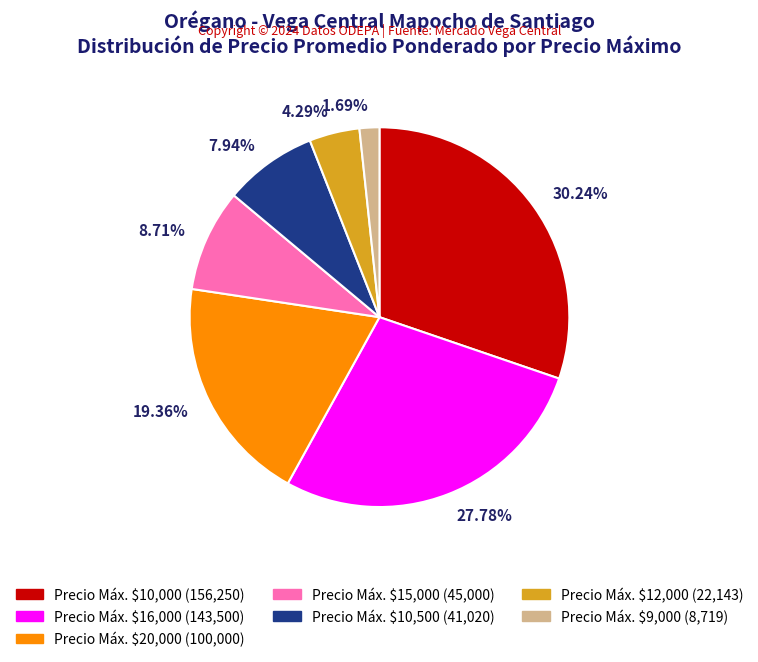

Do 27.78% and 30.24% together represent more than half of the pie?

Yes